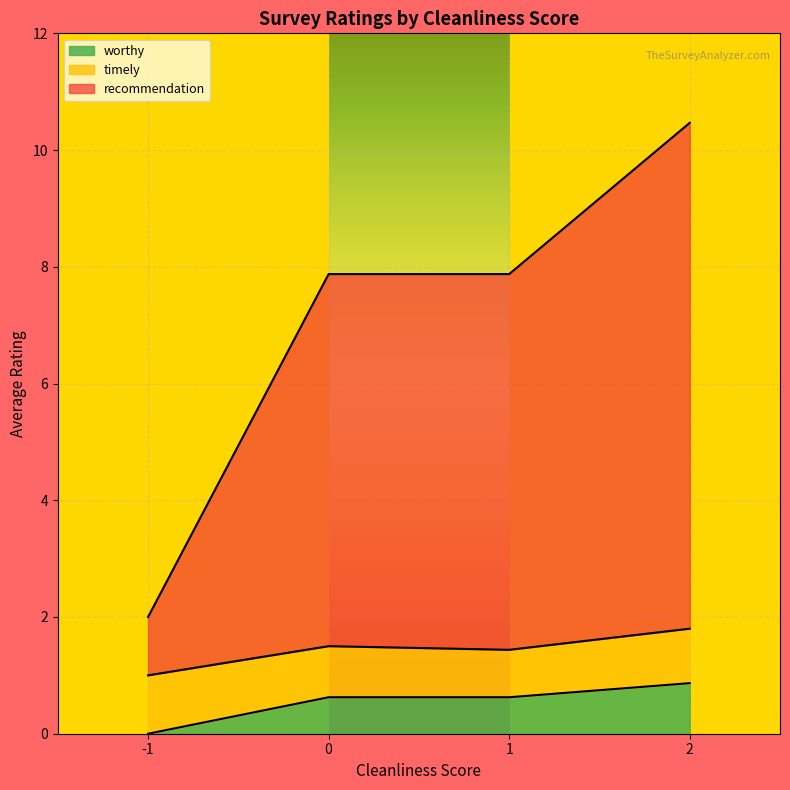

What is the total value across all series at -1?

2.0